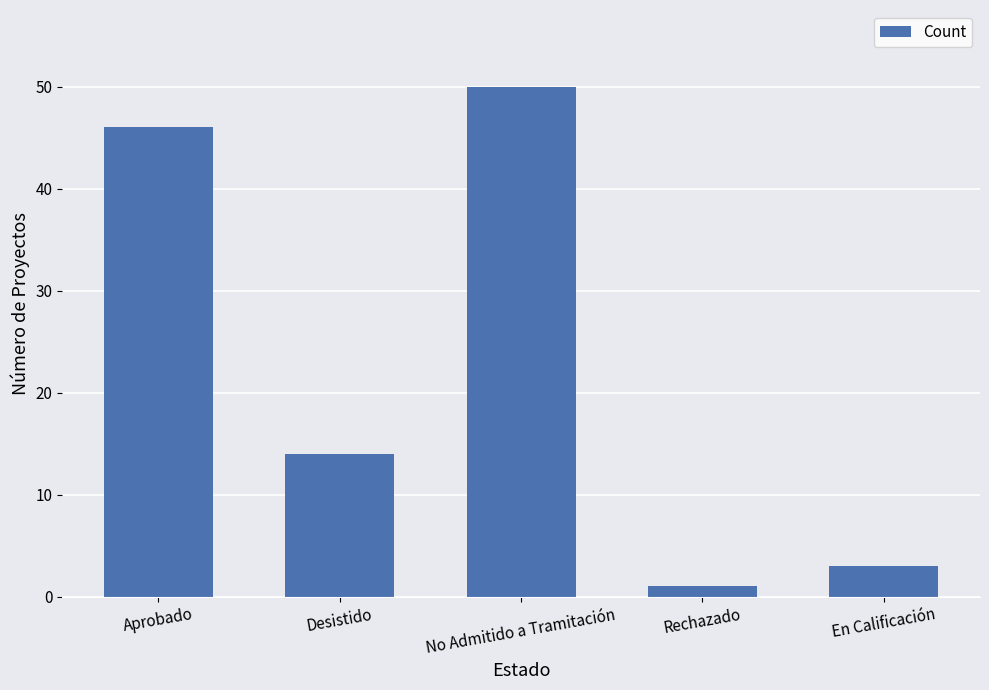

What is the minimum value shown in the chart?

1